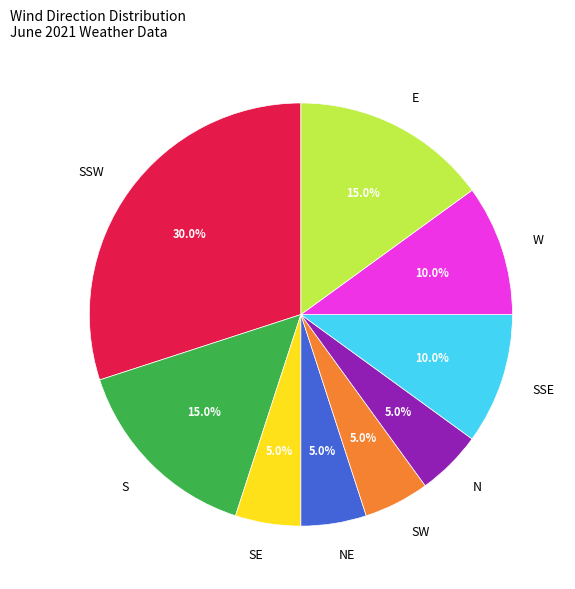

Is SSW the majority of the pie?

No